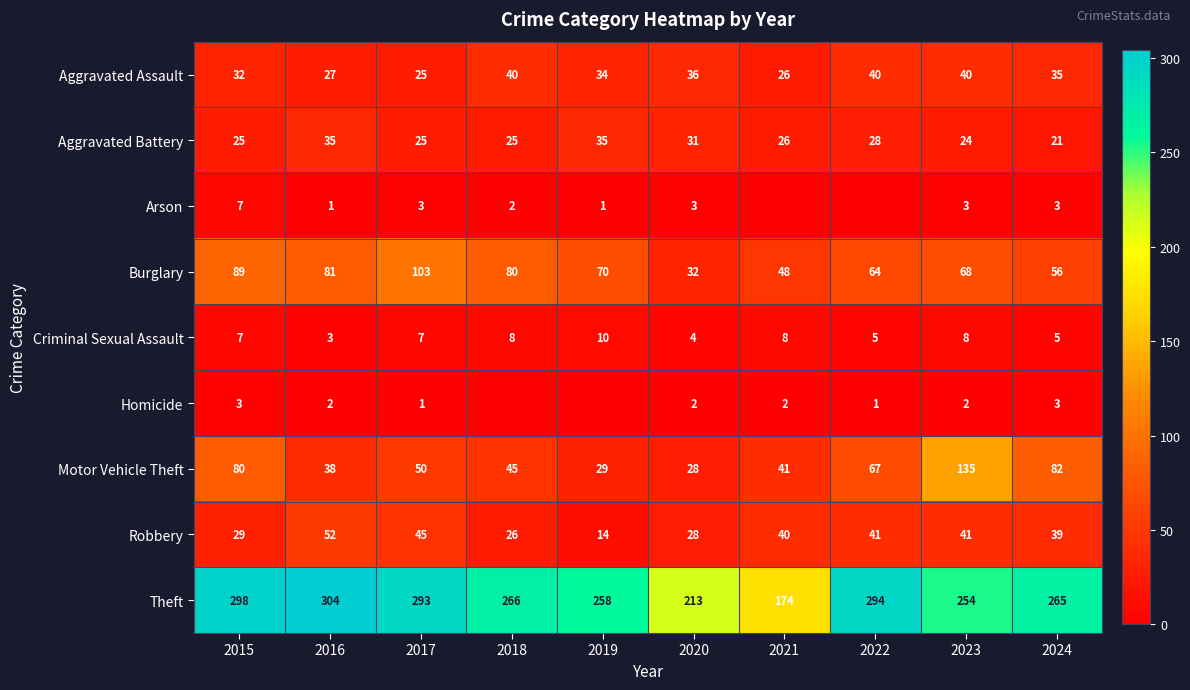

What is the sum of the Aggravated Assault values at 2022 and 2024?

75